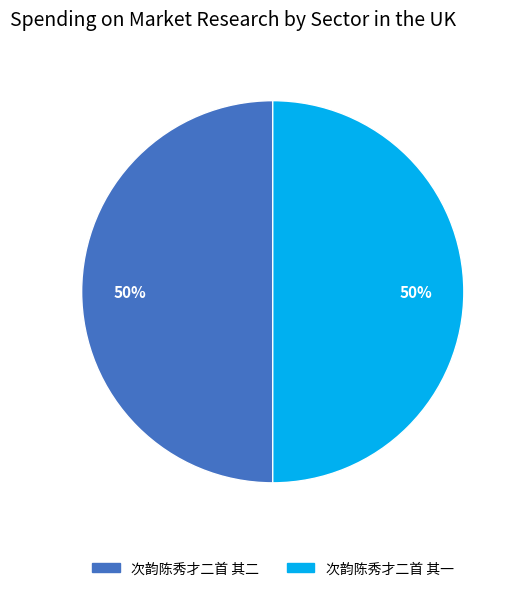

How many slices are in this pie chart?

2